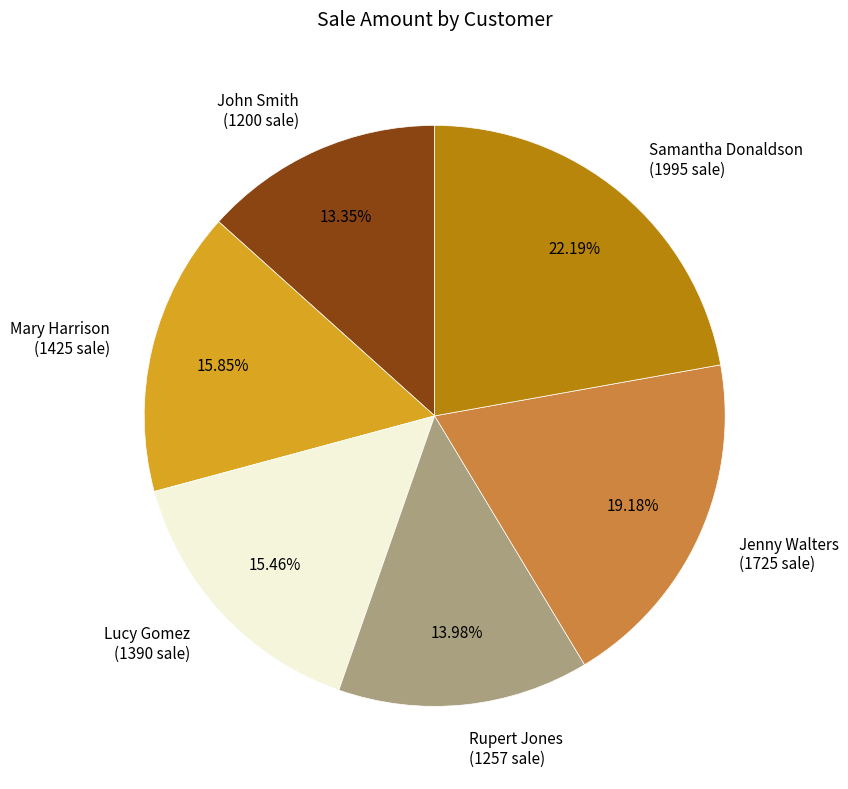

To the nearest percent, what is the average slice percentage?

17%